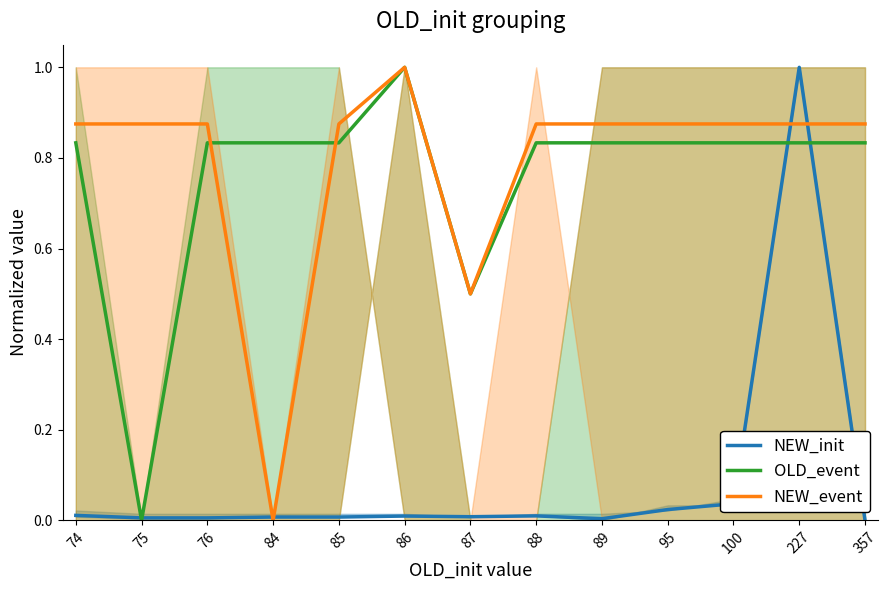

Reading left to right, transcribe all the data shown in this chart.

NEW_init: 74=0.0	75=0.0	76=0.0	84=0.0	85=0.0	86=0.0	87=0.0	88=0.0	89=0.0	95=0.0	100=0.0	227=1.0	357=0.0
OLD_event: 74=0.8	75=0.0	76=0.8	84=0.8	85=0.8	86=1.0	87=0.5	88=0.8	89=0.8	95=0.8	100=0.8	227=0.8	357=0.8
NEW_event: 74=0.9	75=0.9	76=0.9	84=0.0	85=0.9	86=1.0	87=0.5	88=0.9	89=0.9	95=0.9	100=0.9	227=0.9	357=0.9